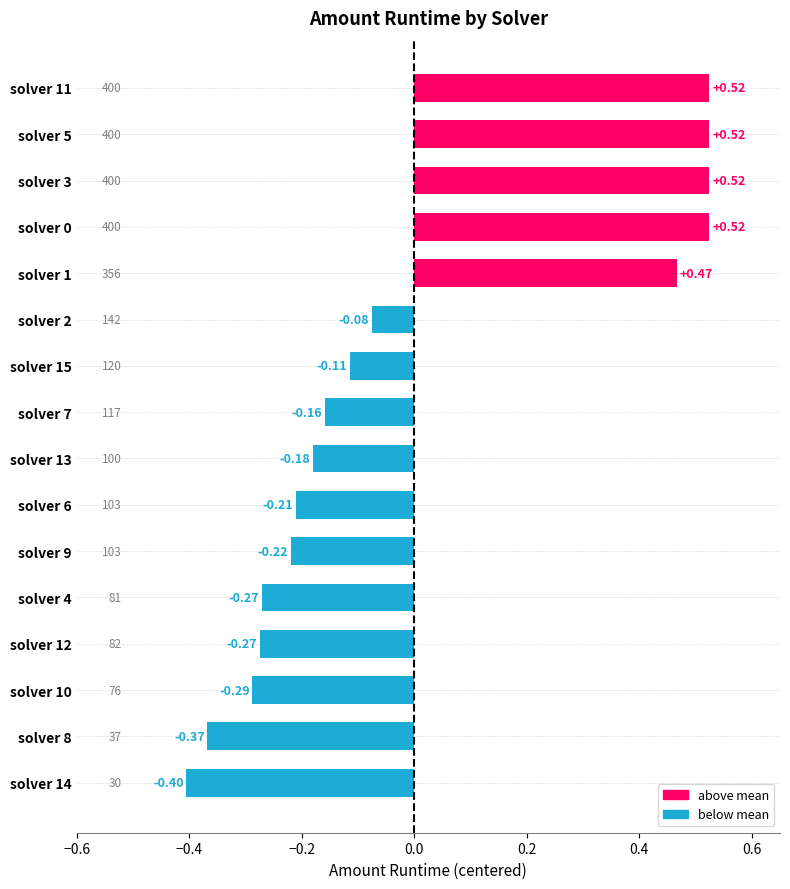

How many distinct data groups are displayed?

1